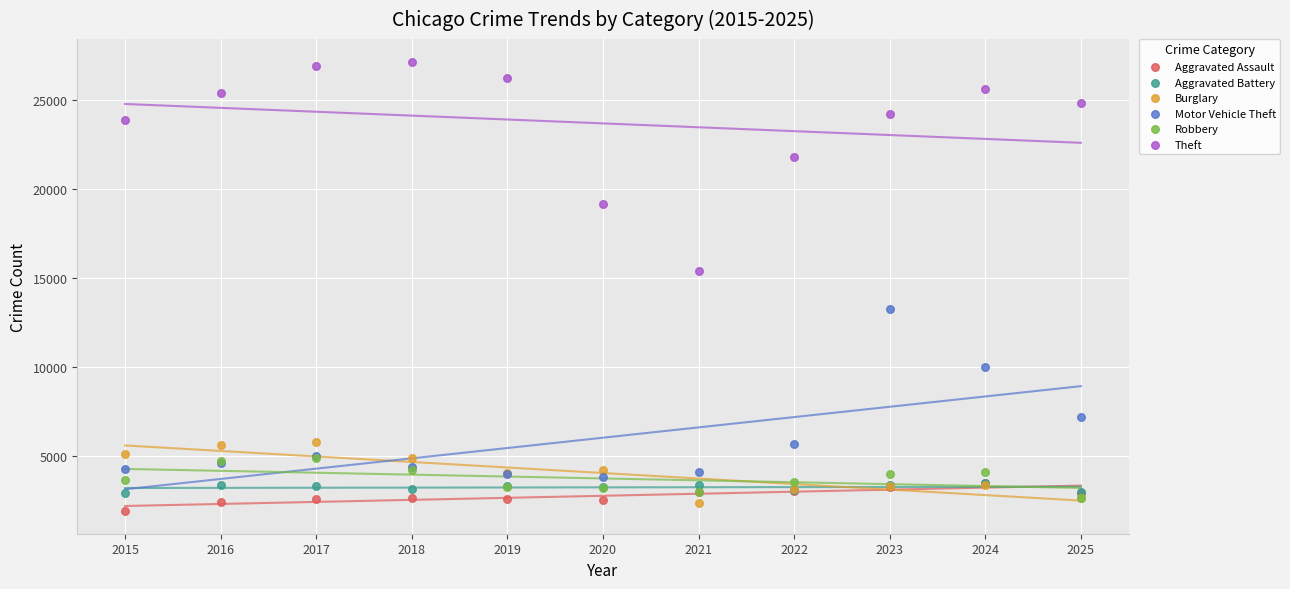

What are all the series names shown in the legend?

Aggravated Assault, Aggravated Battery, Burglary, Motor Vehicle Theft, Robbery, Theft